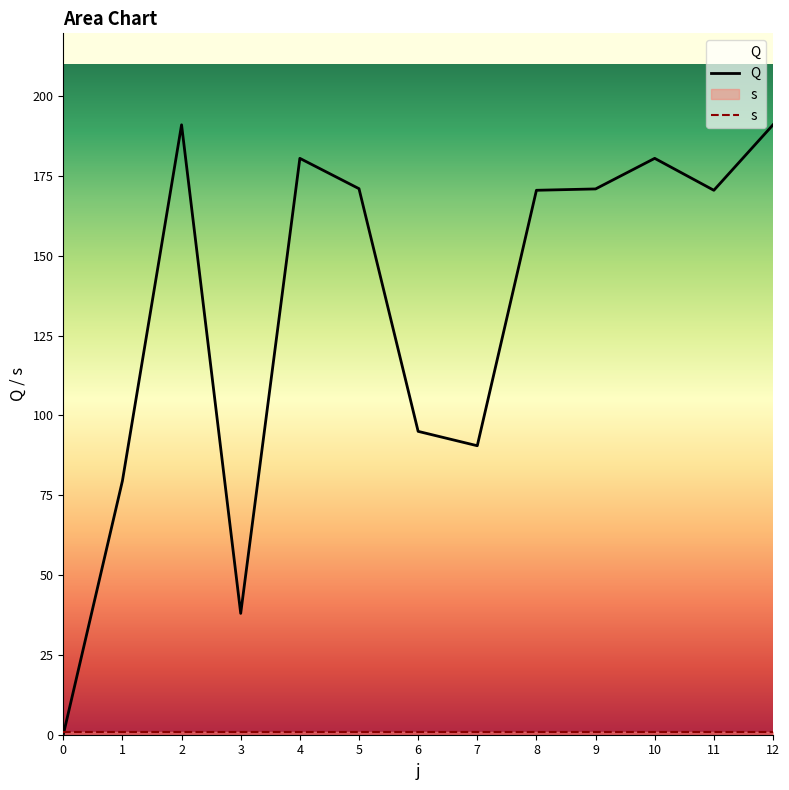

At how many categories does at least one series exceed 165?

8